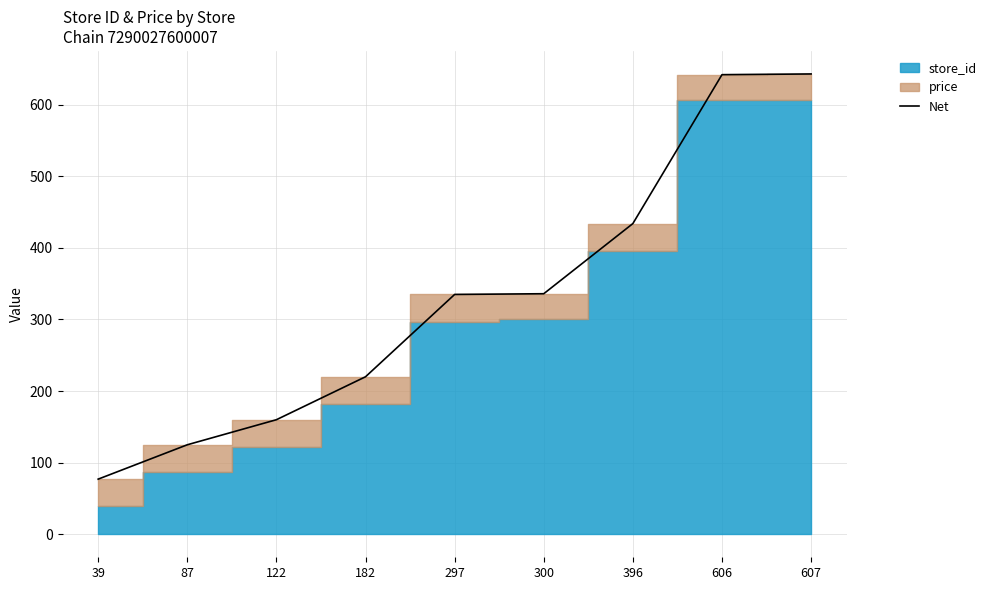

Reading left to right, transcribe all the data shown in this chart.

77	125	160	220	335	336	434	642	643